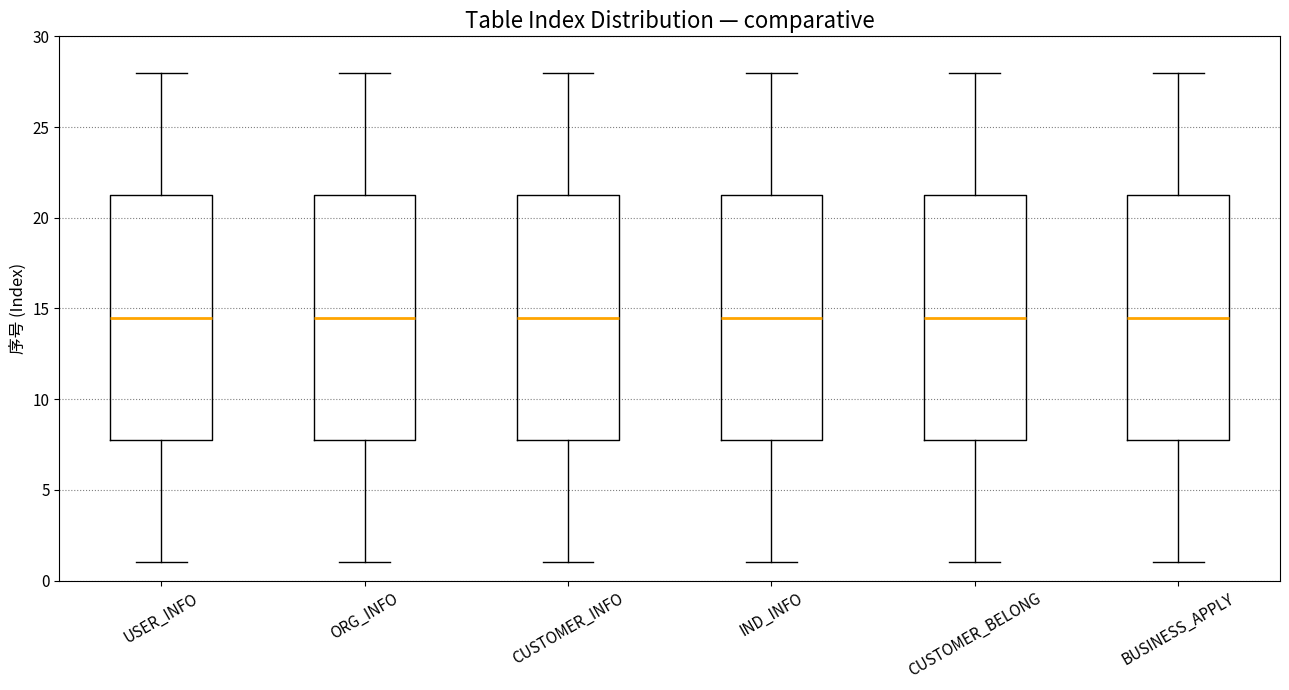

Where does the upper whisker of the box for CUSTOMER_INFO end on the y-axis? The values are not printed on the chart, so give them approximately, as read against the axis.

28.0